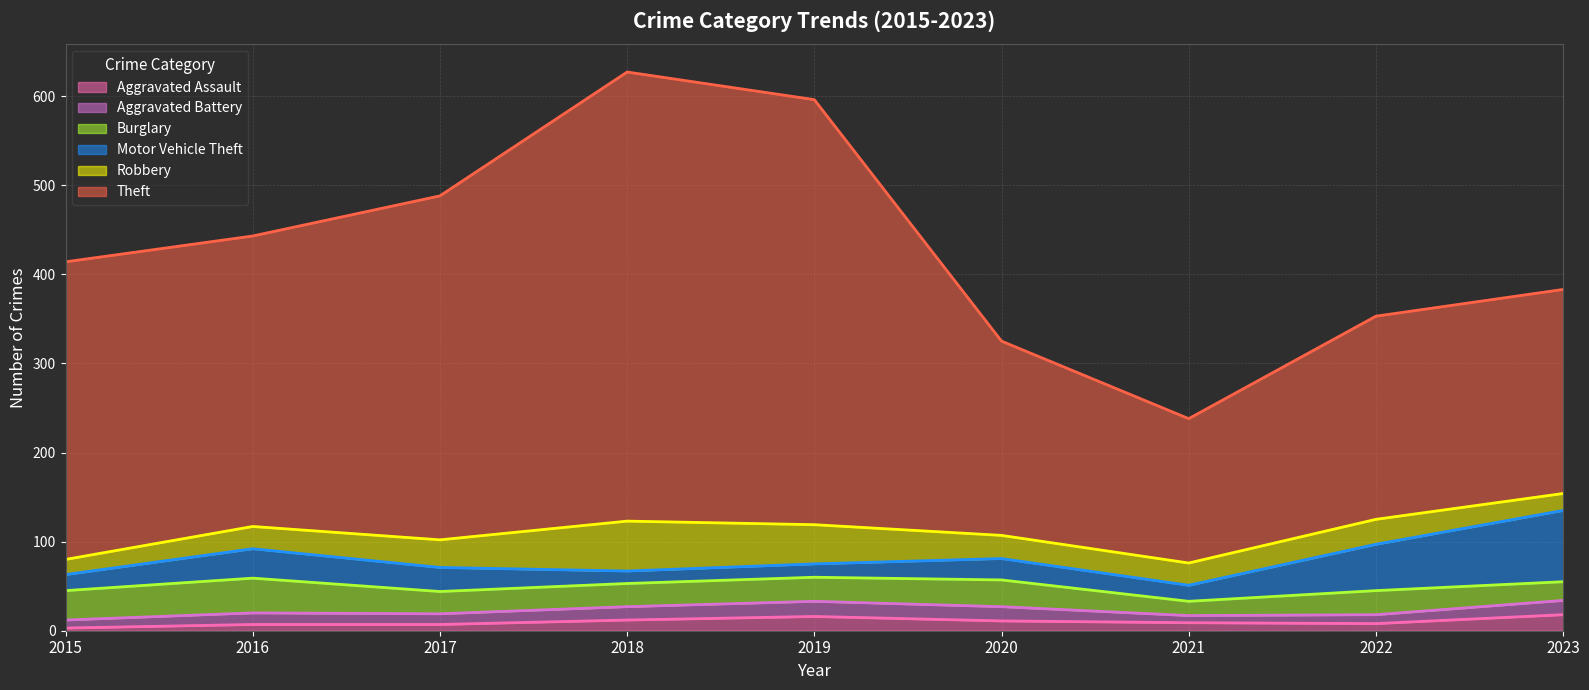

Which has a higher value, 2015 or 2019?

2019